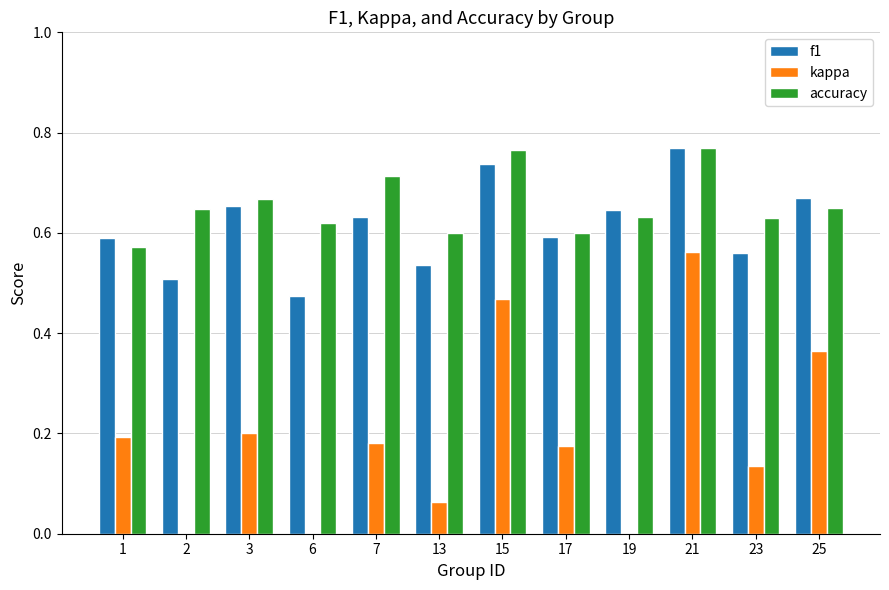

Reading left to right, list all the values displayed in this chart.

f1: 0.6	0.5	0.7	0.5	0.6	0.5	0.7	0.6	0.6	0.8	0.6	0.7
kappa: 0.2	0.0	0.2	0.0	0.2	0.1	0.5	0.2	-0.0	0.6	0.1	0.4
accuracy: 0.6	0.6	0.7	0.6	0.7	0.6	0.8	0.6	0.6	0.8	0.6	0.7